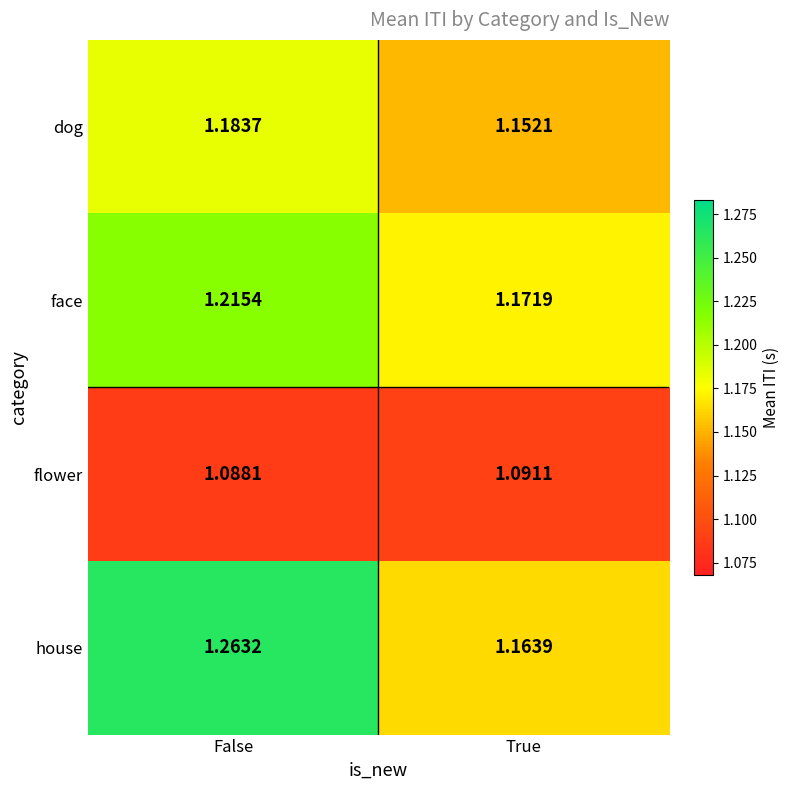

Rank the series at False from lowest to highest value.

flower, dog, face, house